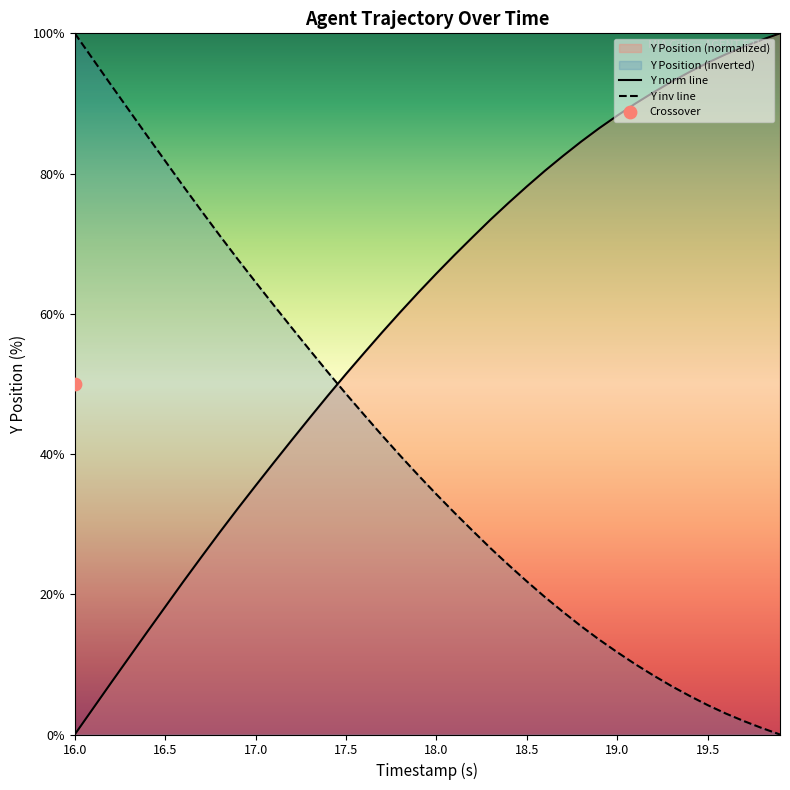

Which series has the largest total across all categories?

Y norm line